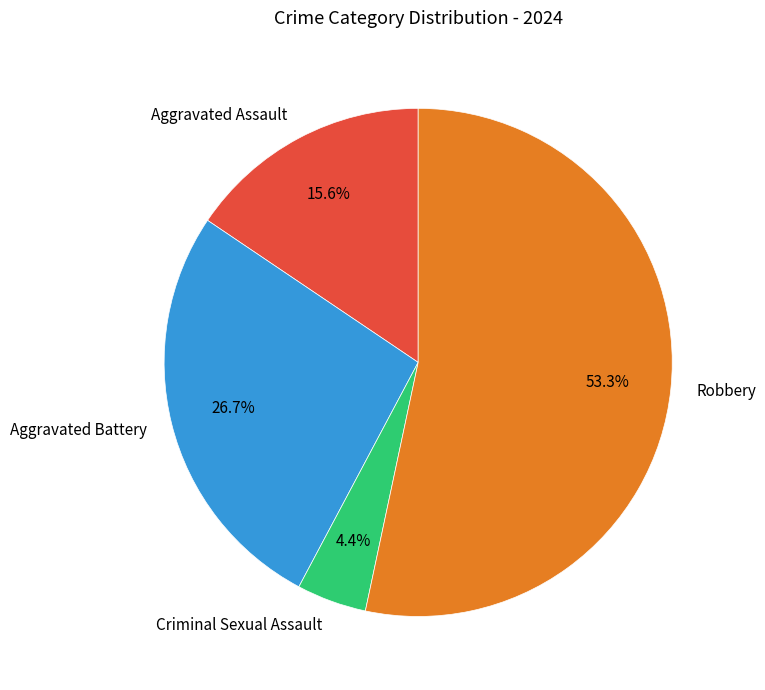

Approximately how many times larger is the value at Aggravated Battery compared to Aggravated Assault?

1.7